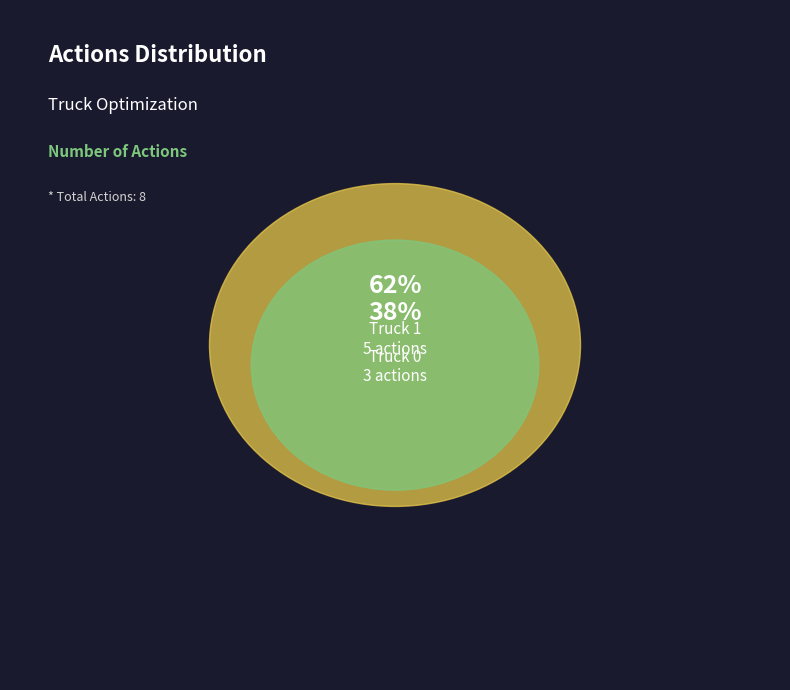

Approximately how many times larger is the value at Truck 0 compared to Truck 1?

0.6